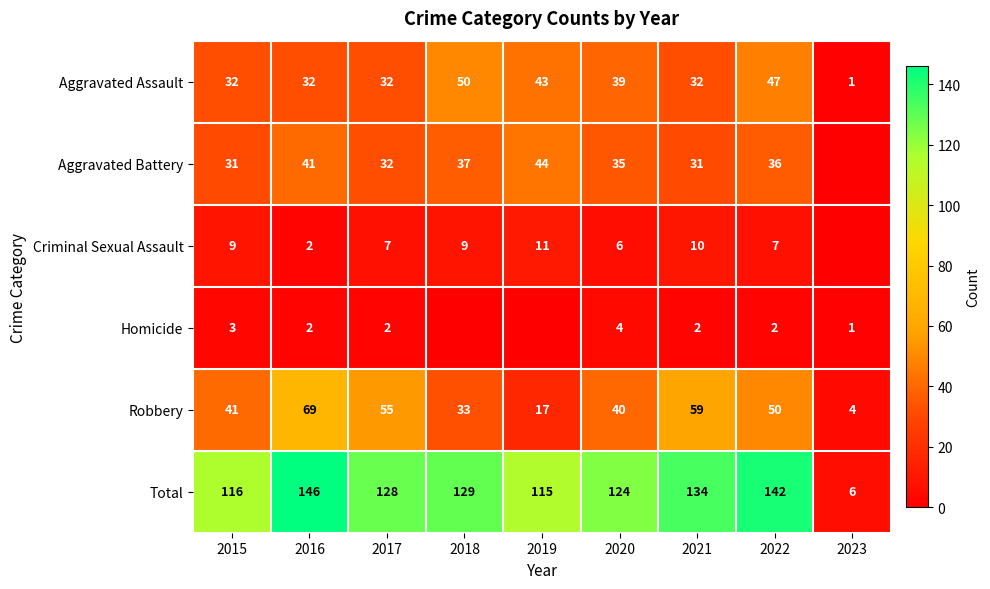

What is the difference between the maximum and minimum values in the Total series?

140